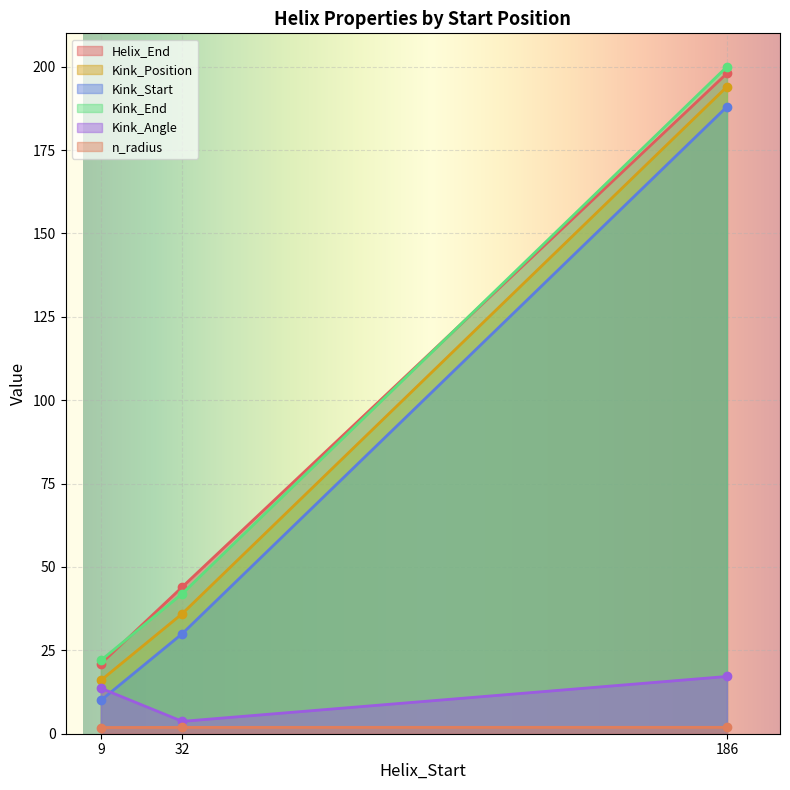

What is the sum of all Kink_Position values?

246.0